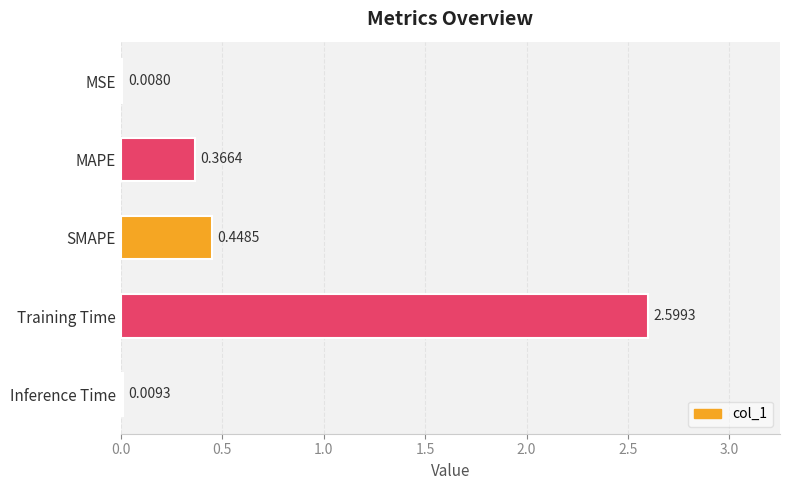

What is the change in value from MAPE to Inference Time?

-0.4